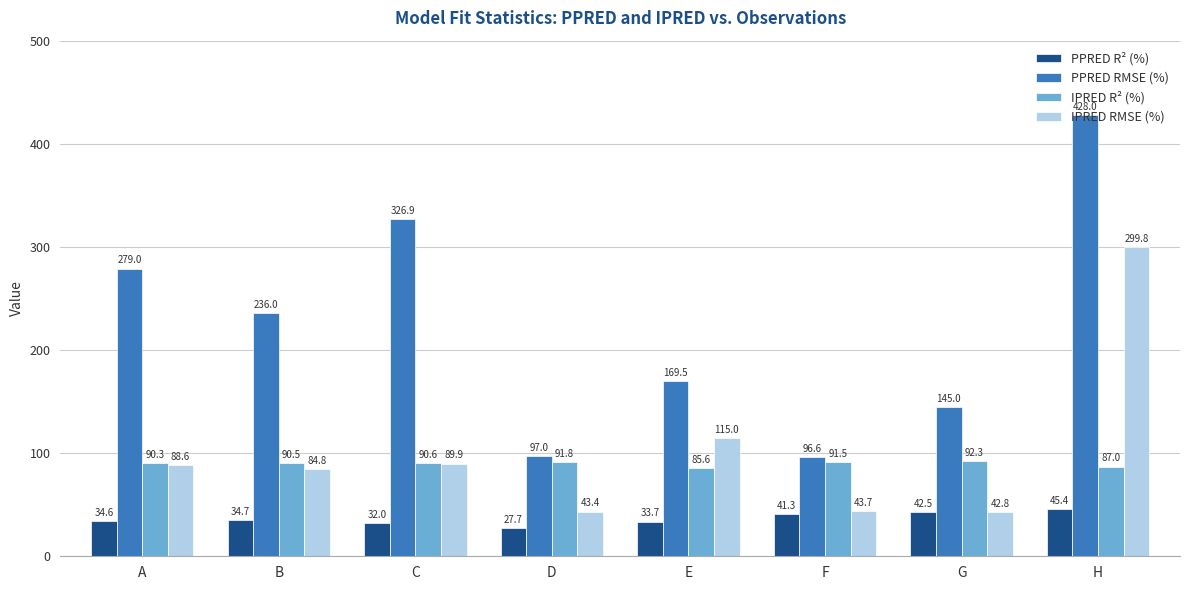

Where is PPRED R² (%) nearest to the value 36?

B